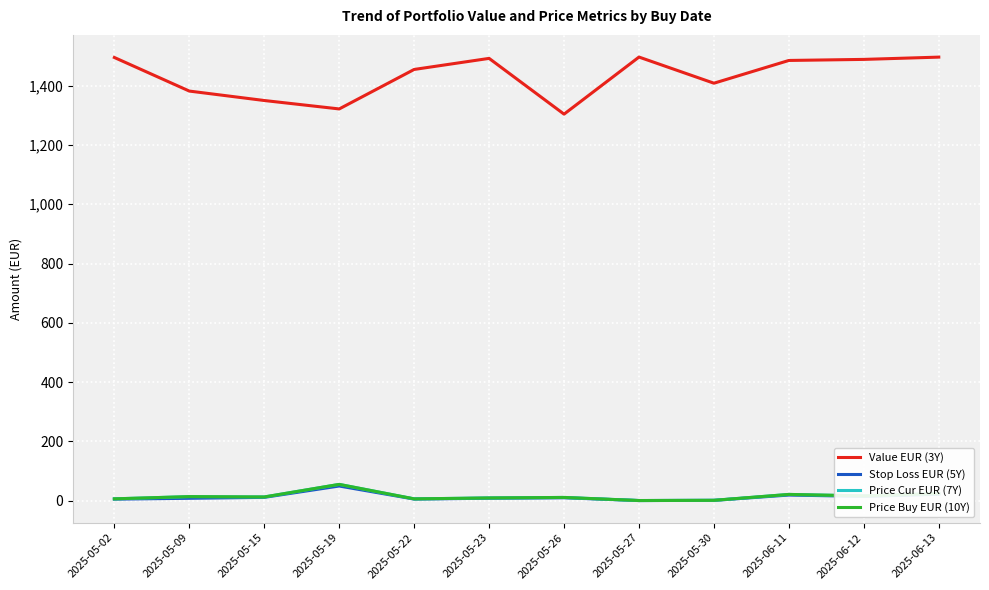

The Price Buy EUR (10Y) series shows 14.1 at 2025-05-23. True or false?

False